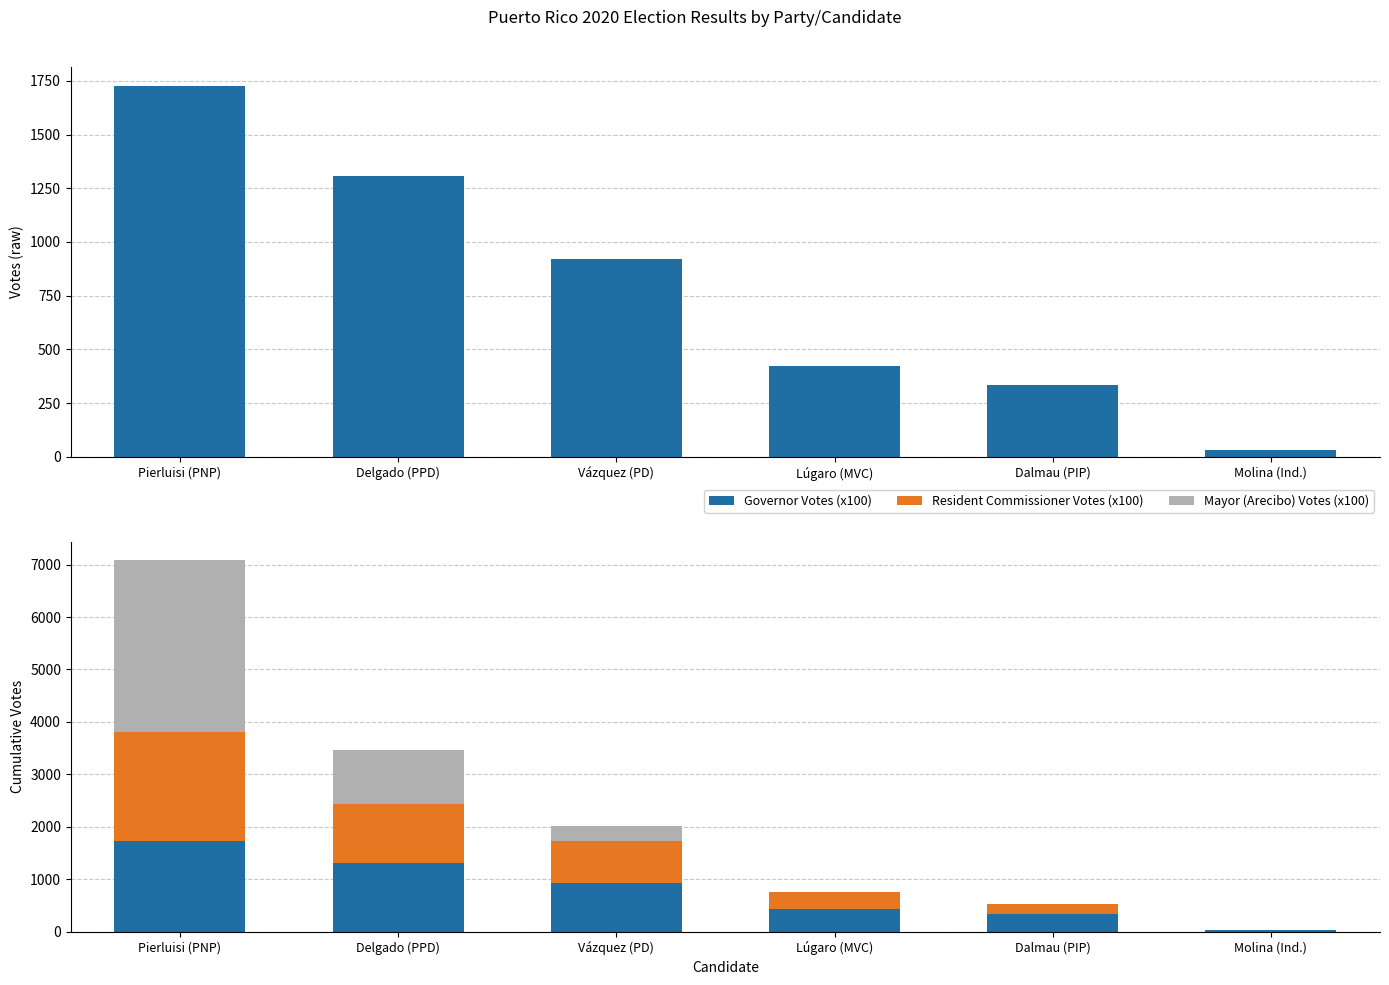

Reading right to left, transcribe all the data shown in this chart.

Governor Votes (x100): 33	335	423	920	1306	1728
Resident Commissioner Votes (x100): 0	188	340	817	1135	2080
Mayor (Arecibo) Votes (x100): 0	0	0	277	1032	3273